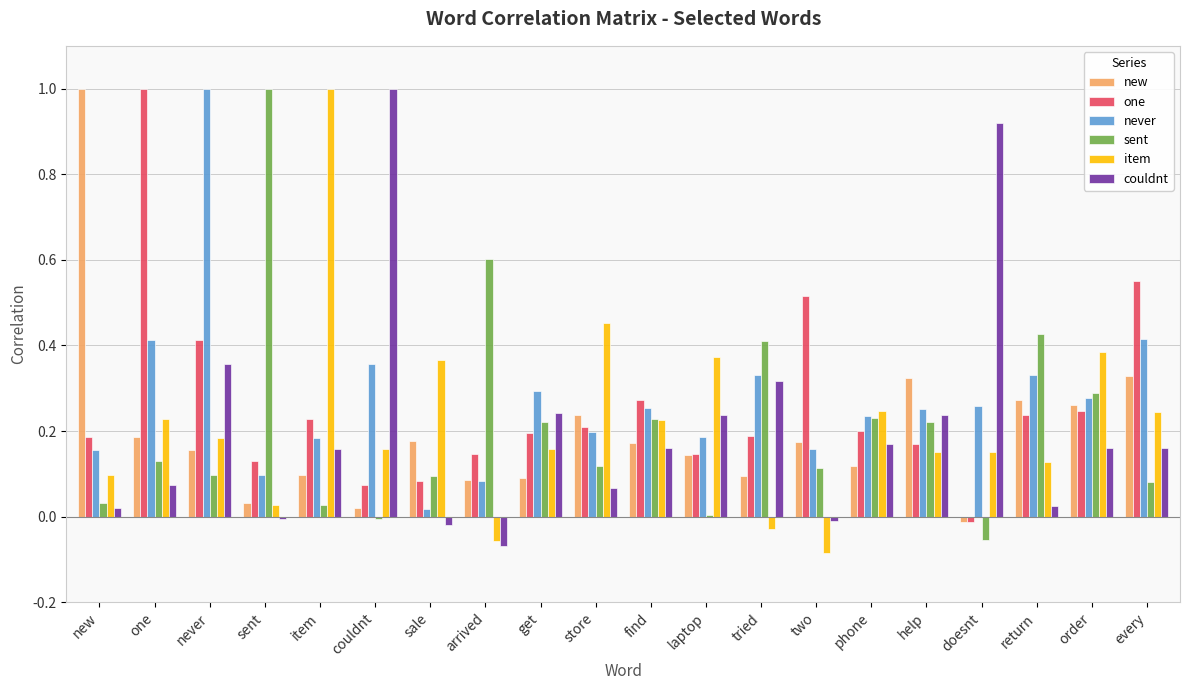

What is the greatest value displayed?

1.0